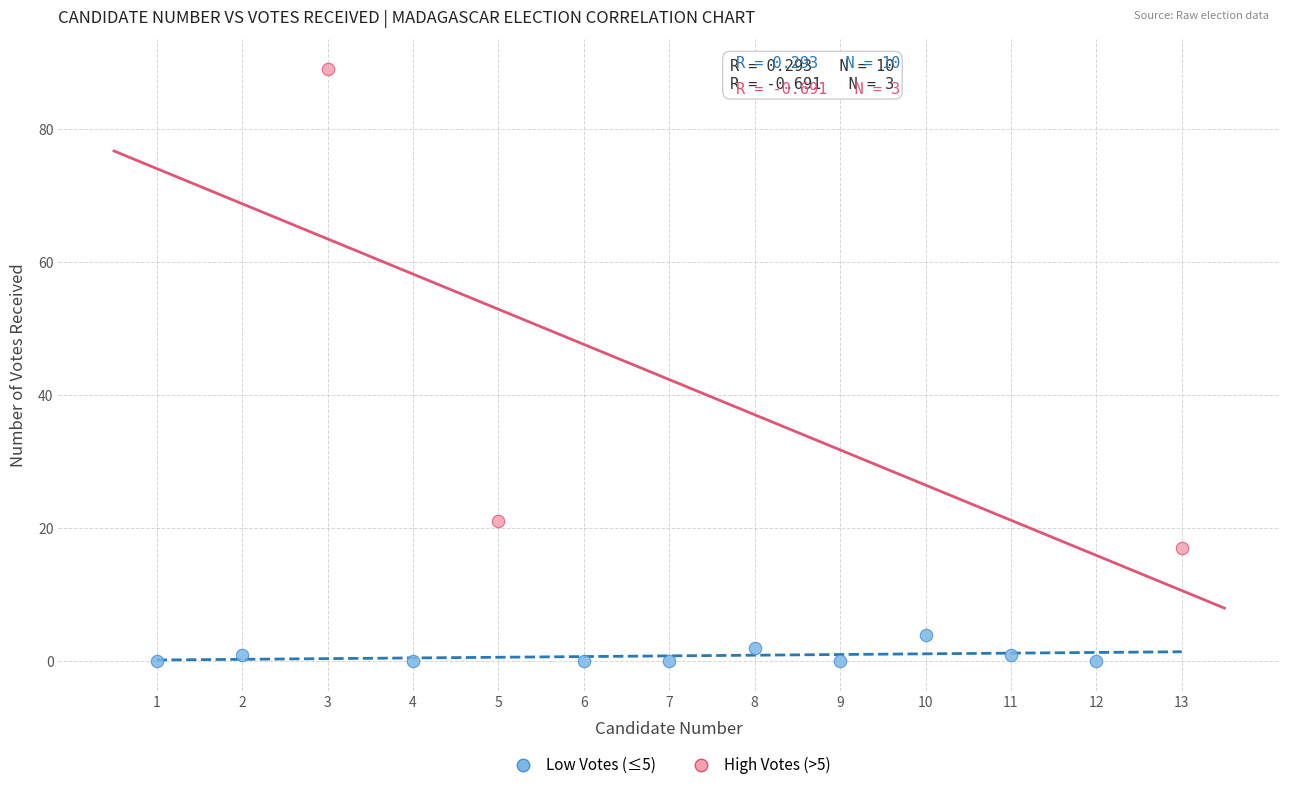

Which series reaches the maximum Y coordinate?

High Votes (>5)